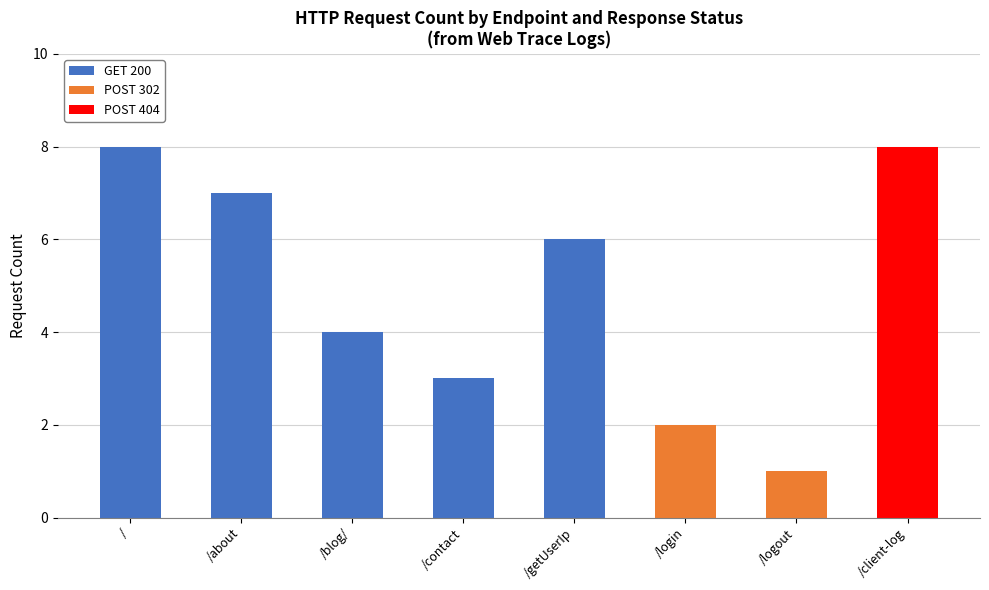

At which label does GET 200 reach its peak?

/